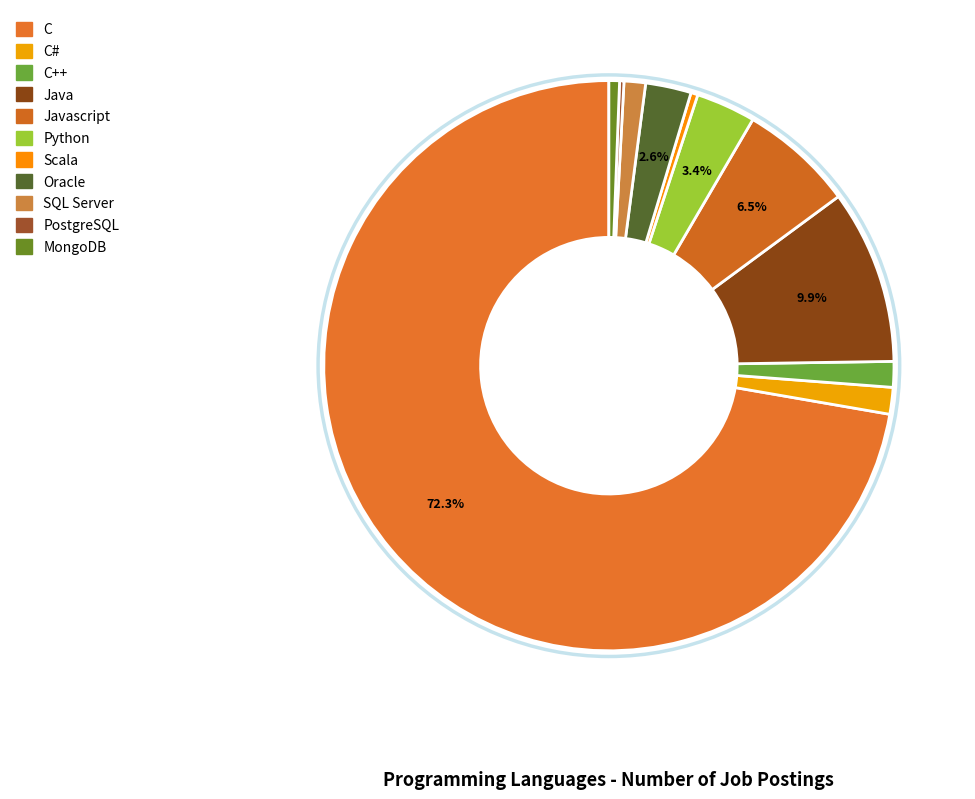

Between C++ and C, which is larger?

C